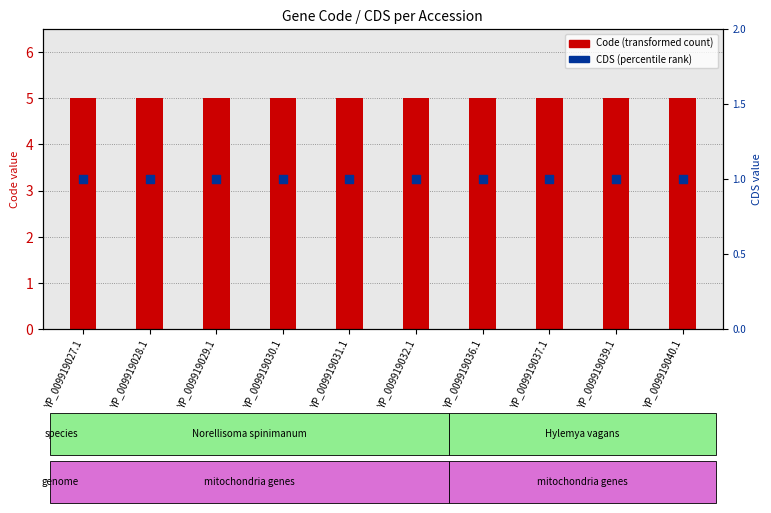

Is the value of Code (transformed count) at YP_009919028.1 greater than the value of CDS (percentile rank) at YP_009919029.1?

Yes